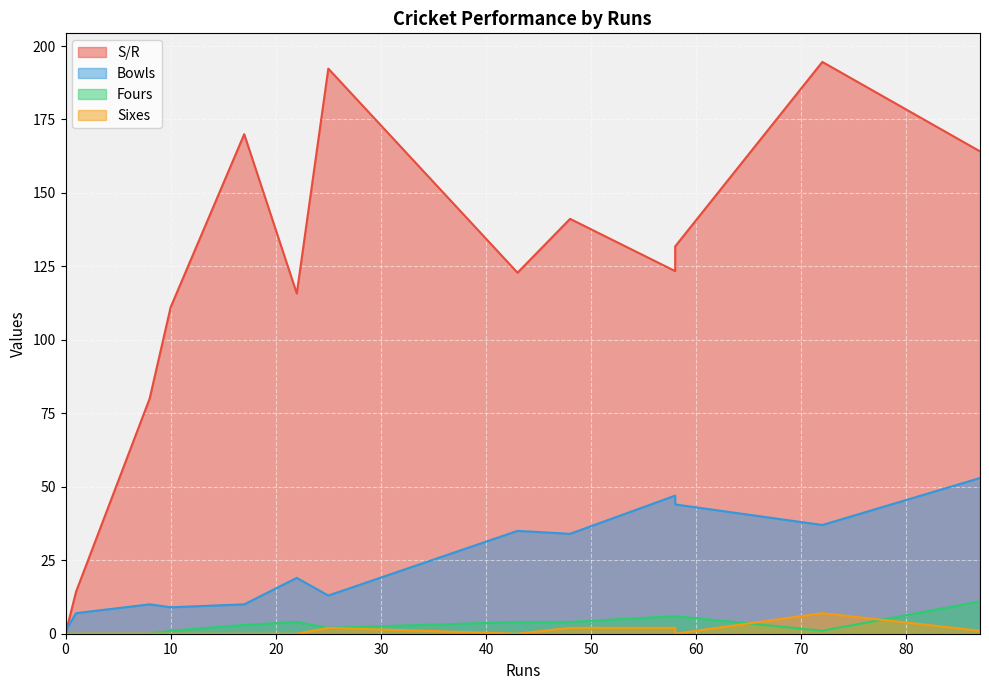

Where is the first local minimum for Sixes?

58